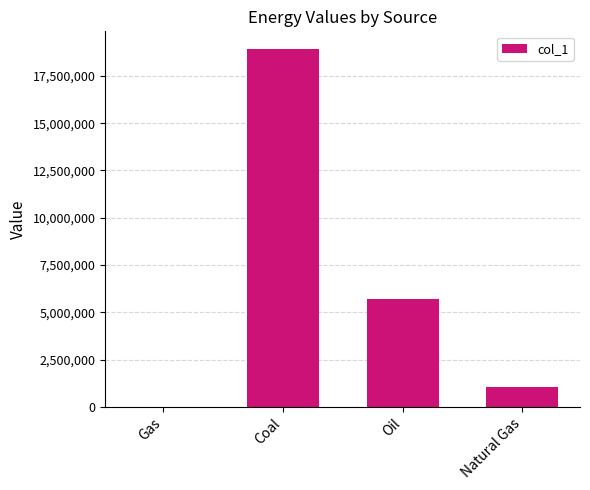

Which category has the highest value across all series?

Coal